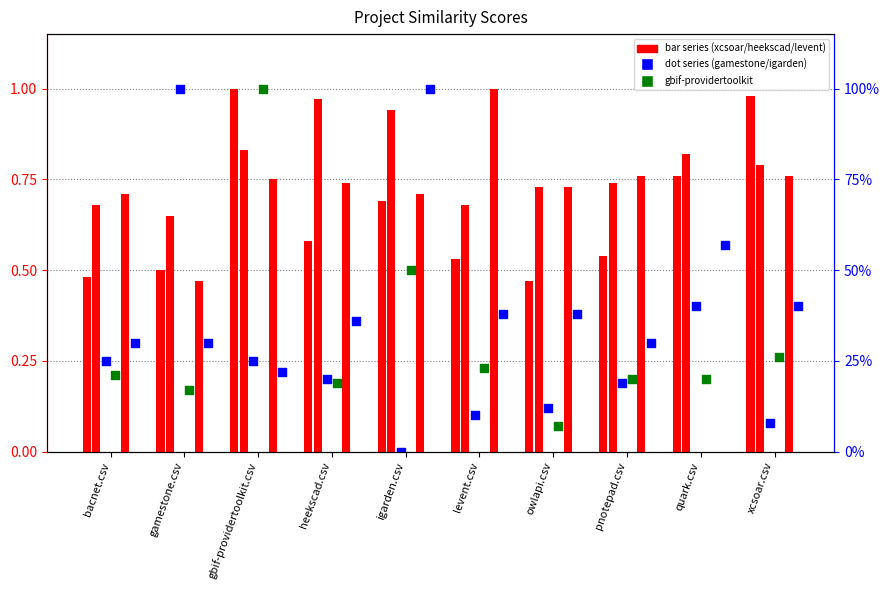

At how many categories does at least one series exceed 0?

10